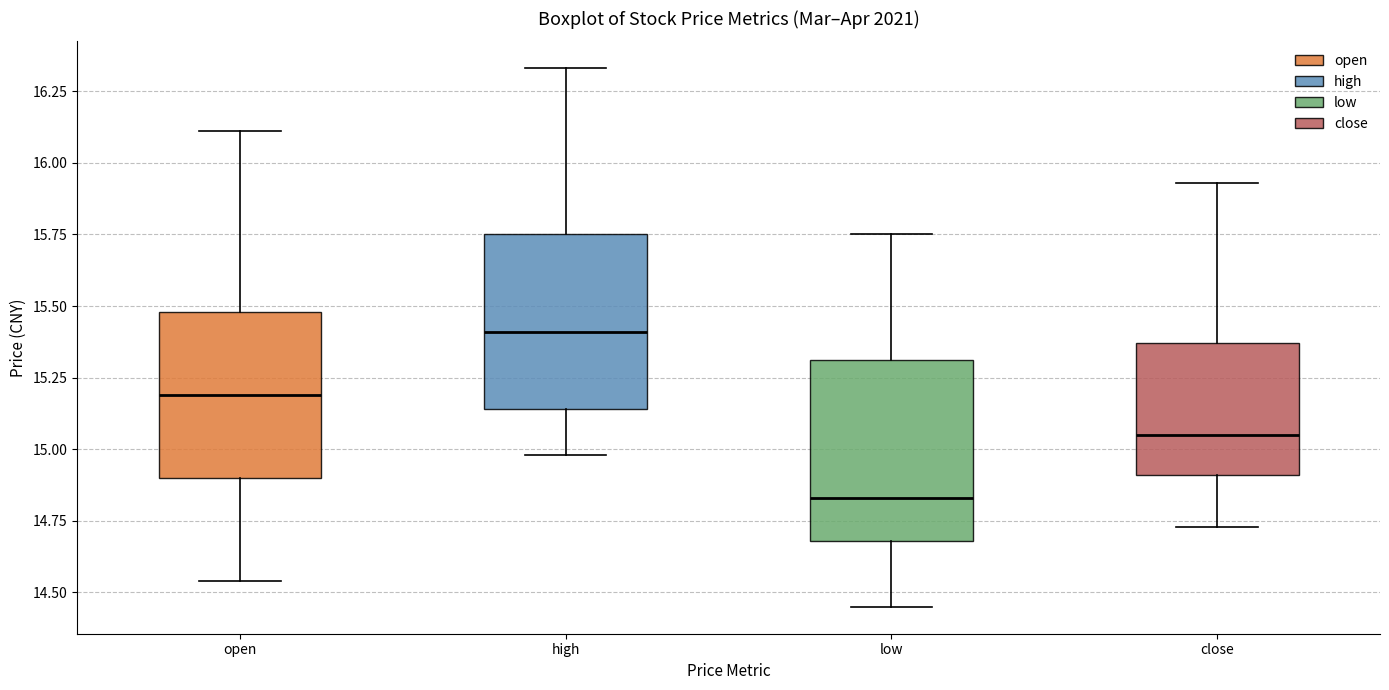

Where does the lower whisker of the box for low end on the y-axis? The values are not printed on the chart, so give them approximately, as read against the axis.

14.45